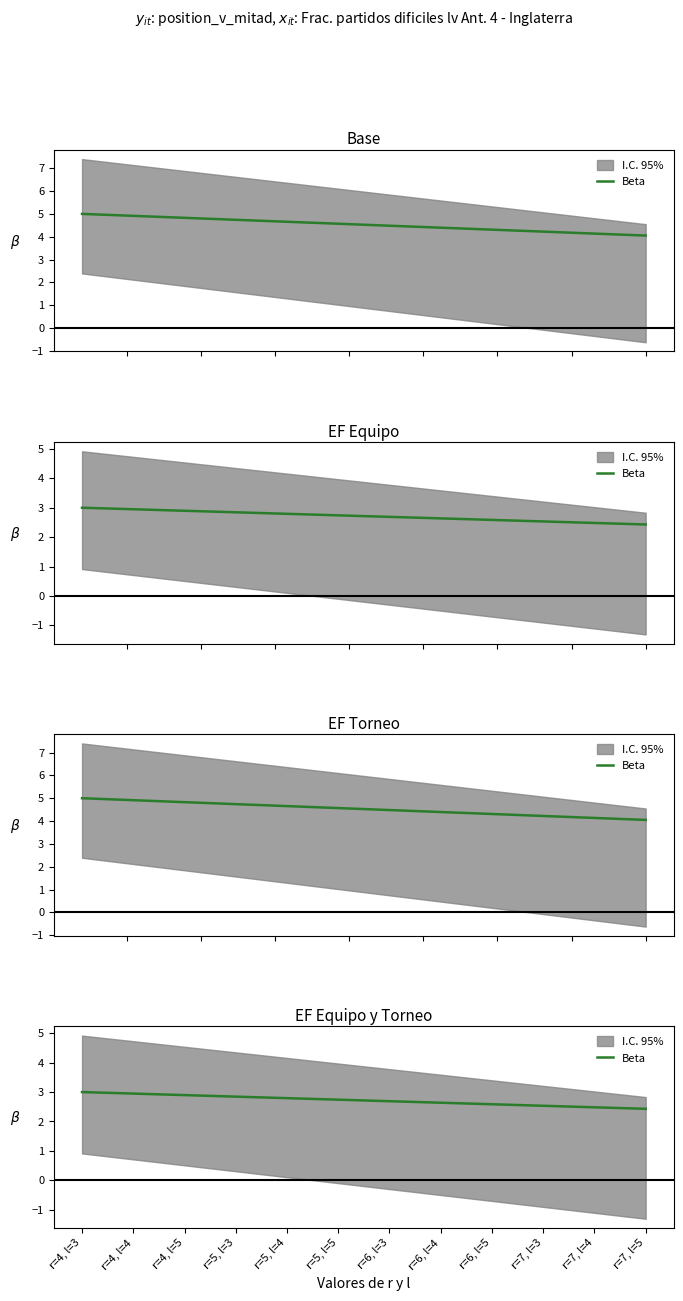

What is the label of the 17th point from the right?

r=5, l=3